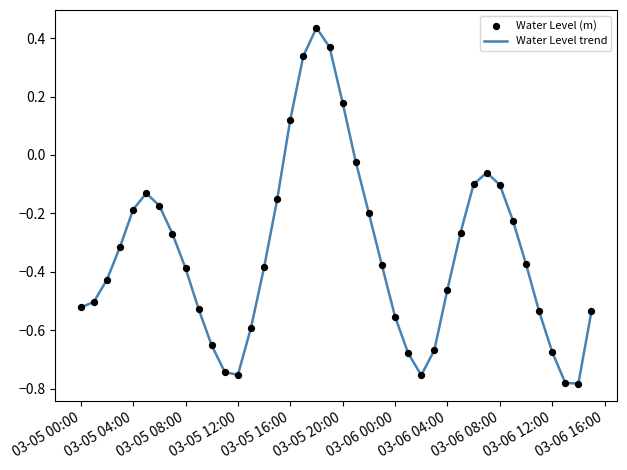

What is the difference between the maximum and minimum values?

1.2